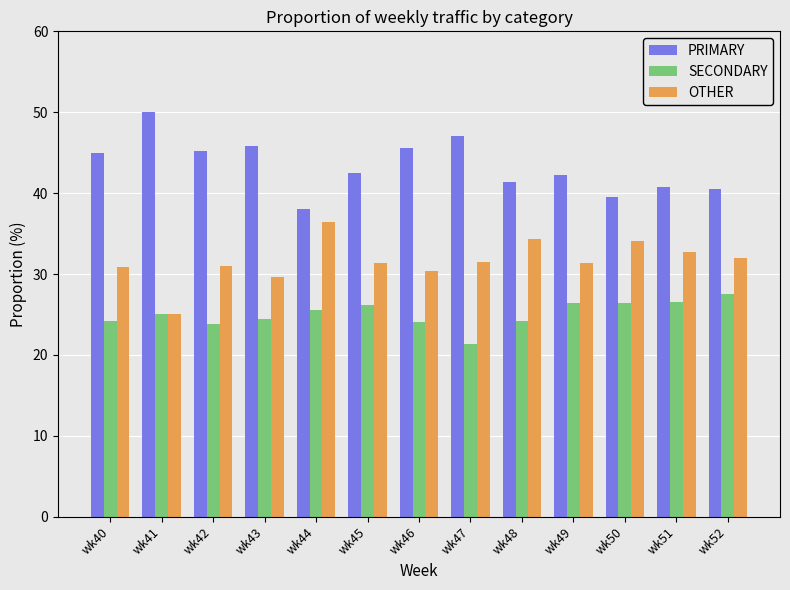

The OTHER series shows 29.7 at wk43. True or false?

True